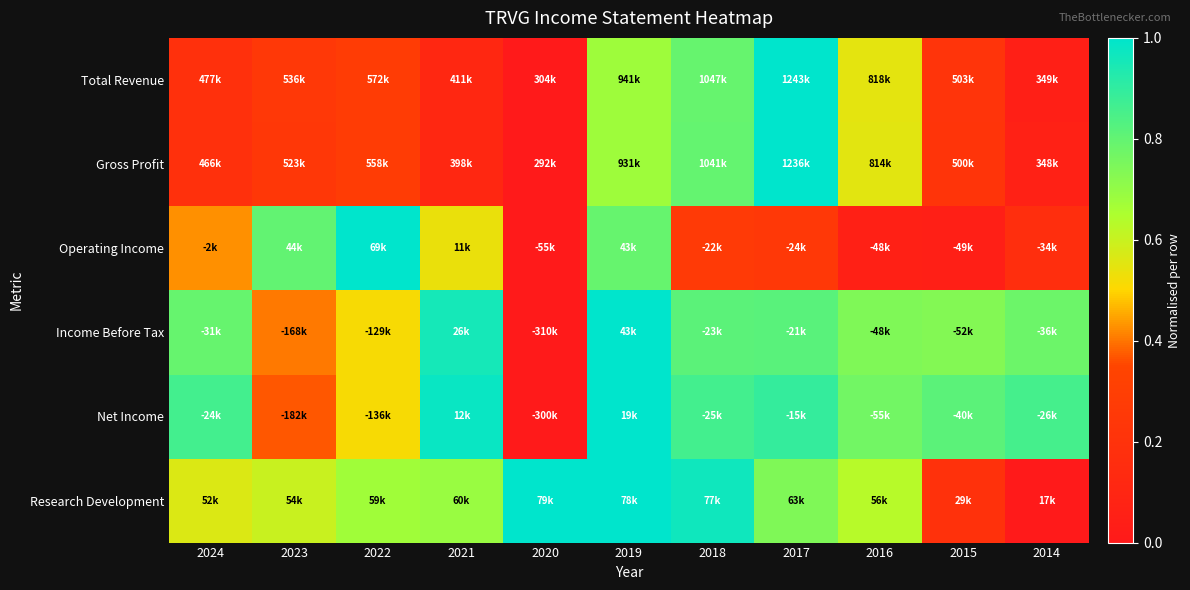

Reading left to right, transcribe all the data shown in this chart.

Total Revenue: 2024=0.2	2023=0.2	2022=0.3	2021=0.1	2020=0.0	2019=0.7	2018=0.8	2017=1.0	2016=0.5	2015=0.2	2014=0.0
Gross Profit: 2024=0.2	2023=0.2	2022=0.3	2021=0.1	2020=0.0	2019=0.7	2018=0.8	2017=1.0	2016=0.6	2015=0.2	2014=0.1
Operating Income: 2024=0.4	2023=0.8	2022=1.0	2021=0.5	2020=0.0	2019=0.8	2018=0.3	2017=0.2	2016=0.1	2015=0.1	2014=0.2
Income Before Tax: 2024=0.8	2023=0.4	2022=0.5	2021=1.0	2020=0.0	2019=1.0	2018=0.8	2017=0.8	2016=0.7	2015=0.7	2014=0.8
Net Income: 2024=0.9	2023=0.4	2022=0.5	2021=1.0	2020=0.0	2019=1.0	2018=0.9	2017=0.9	2016=0.8	2015=0.8	2014=0.9
Research Development: 2024=0.6	2023=0.6	2022=0.7	2021=0.7	2020=1.0	2019=1.0	2018=1.0	2017=0.7	2016=0.6	2015=0.2	2014=0.0